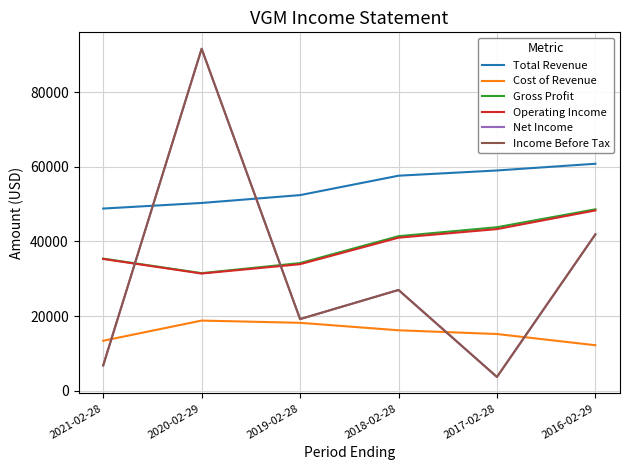

Does the chart display data point markers on the line(s)?

No